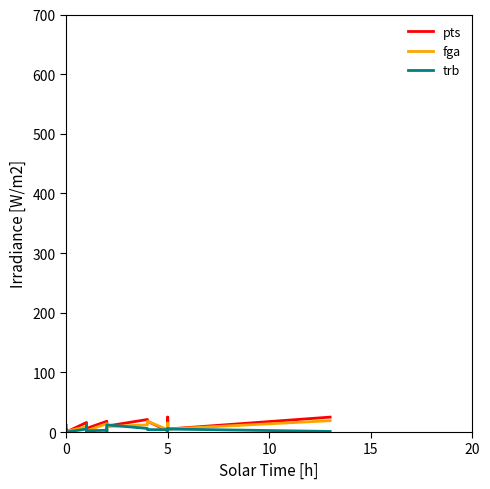

Is this an area chart (filled region under the line)?

No